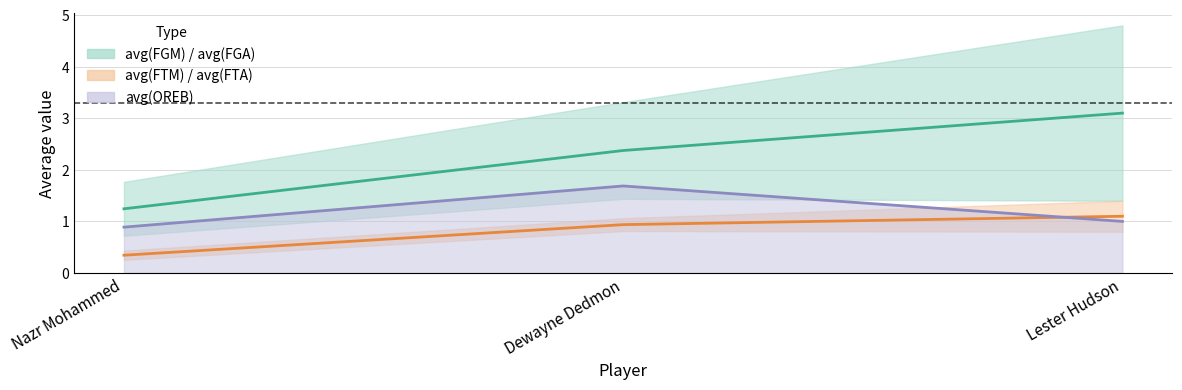

The value of avg(OREB) at Lester Hudson is 1.0. True or false?

True